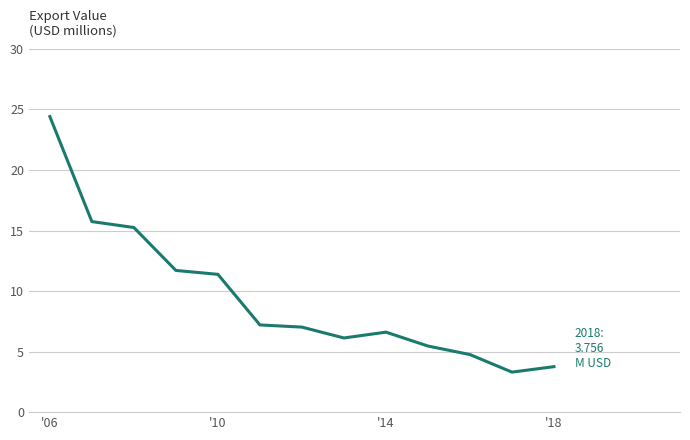

What is the greatest value displayed?

24.4